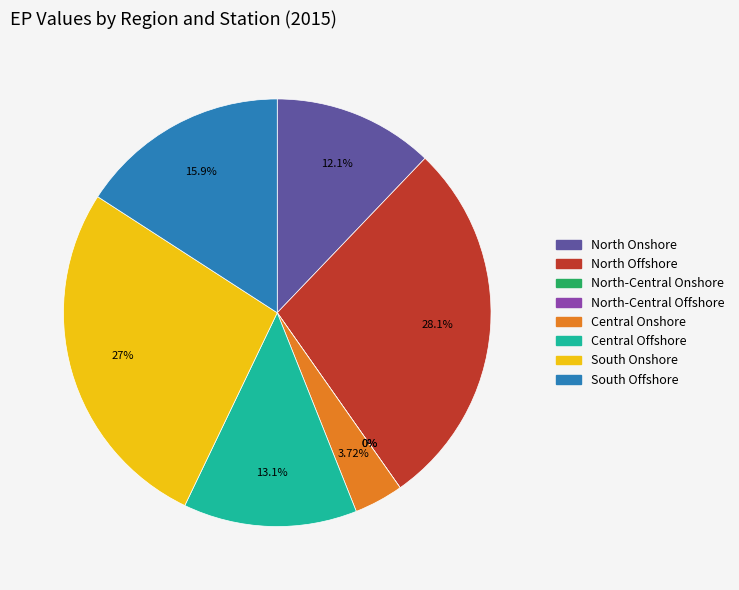

Rank the categories by value from highest to lowest.

North Offshore, South Onshore, South Offshore, Central Offshore, North Onshore, Central Onshore, North-Central Onshore, North-Central Offshore